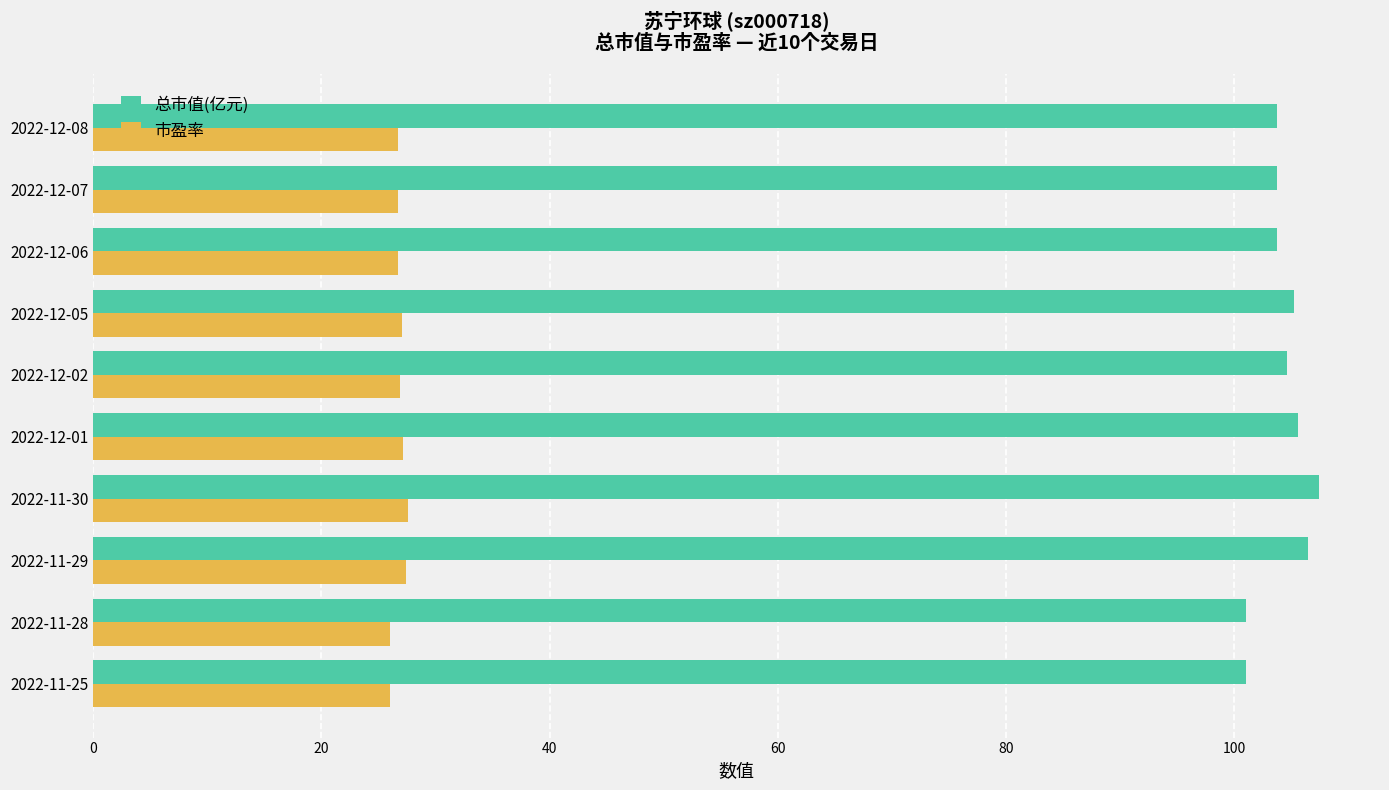

What is the smallest value displayed?

26.0